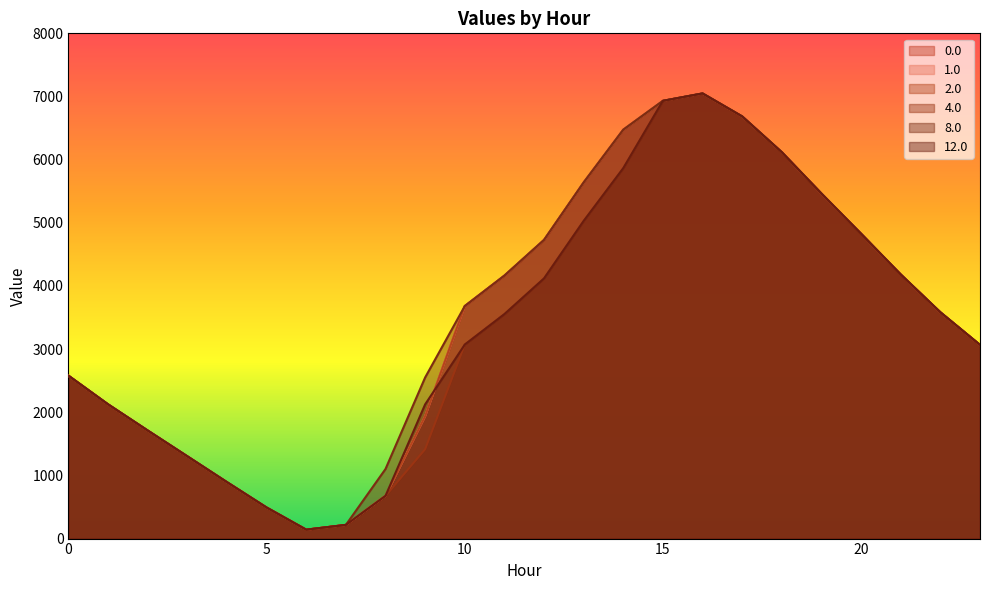

How many lines are shown in the chart?

6